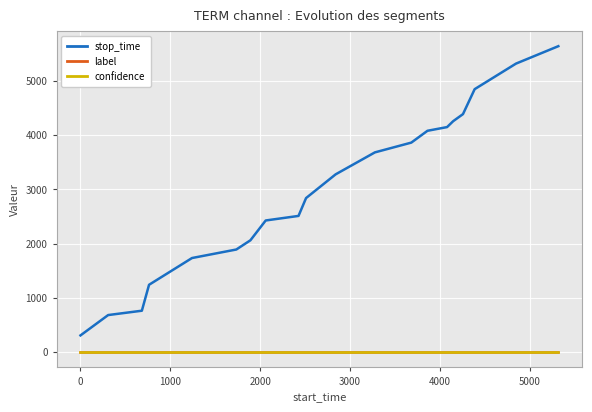

Count the number of categories in the chart.

20